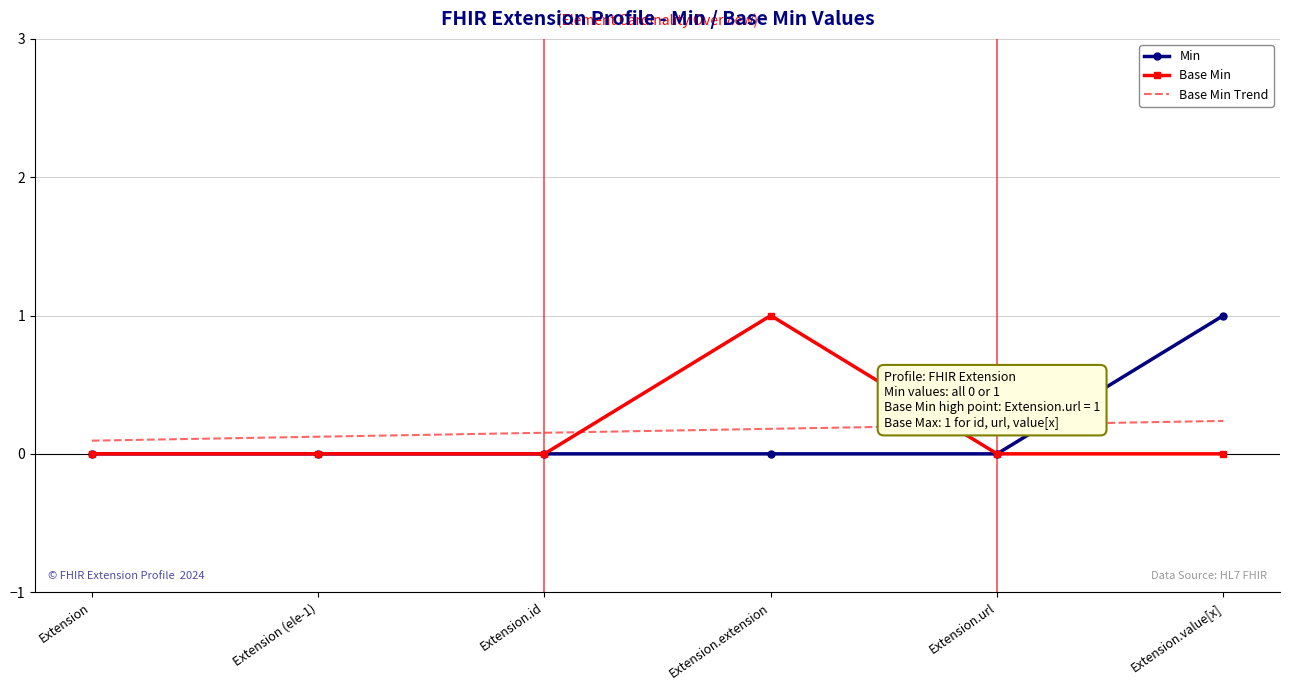

What position from the right is Extension.value[x]?

1